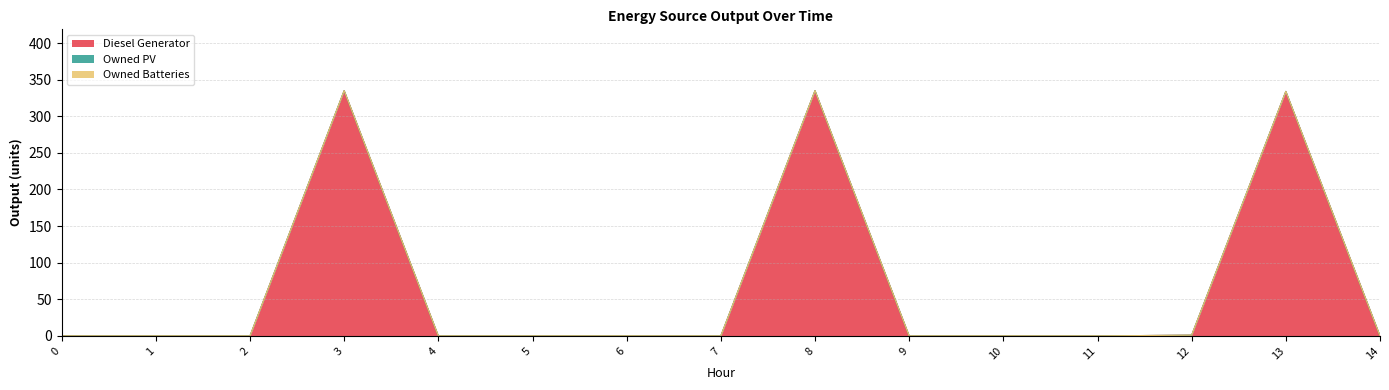

True or false: Owned PV has more than 1 points higher than both neighbors.

False